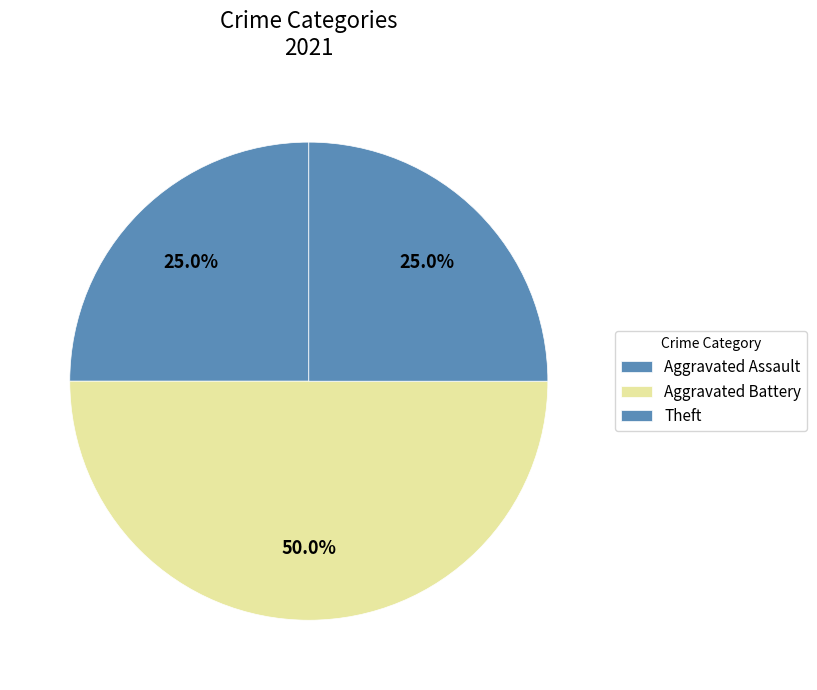

Does Aggravated Battery account for over 50% of the chart?

No